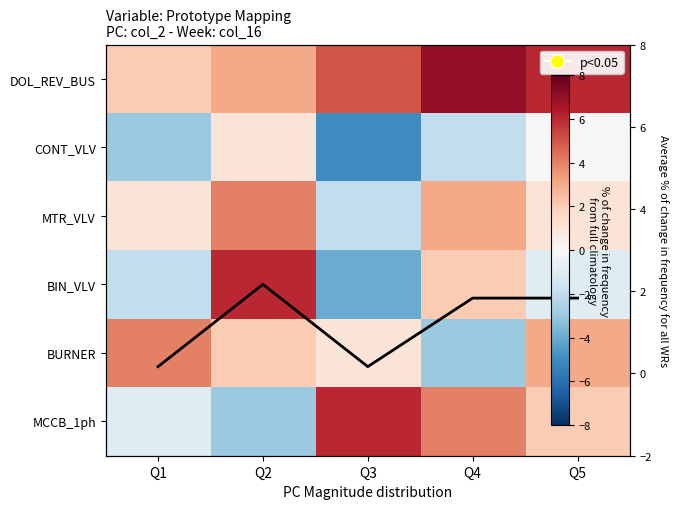

What is the minimum value shown in the chart?

-5